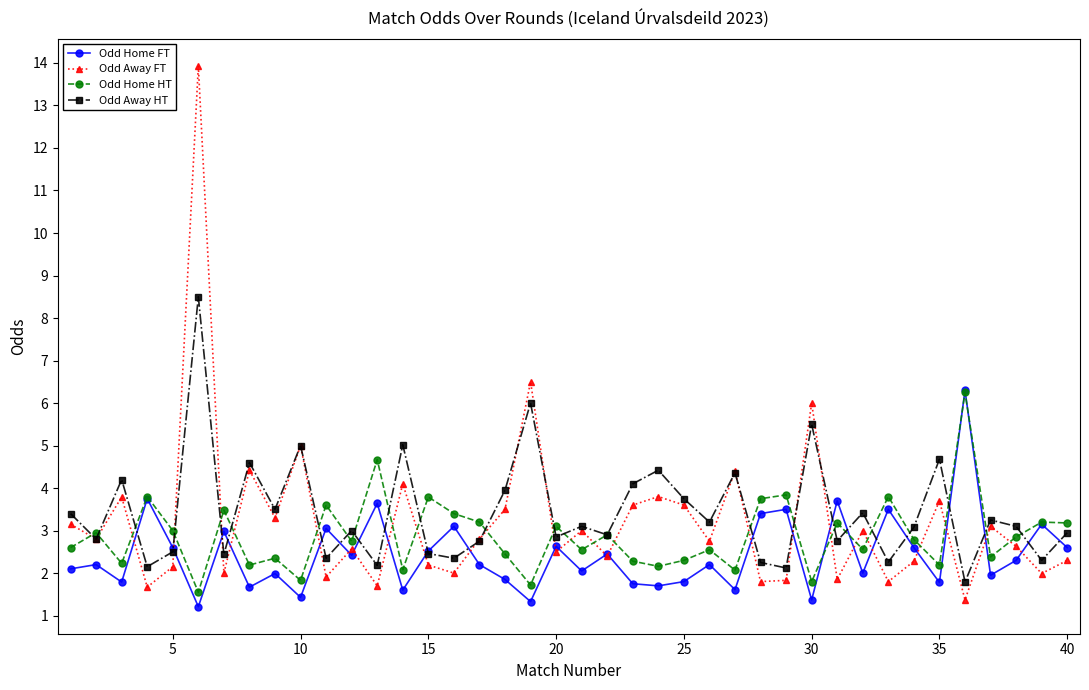

What is the value of the Odd Home HT point at the 18th from the left?

2.5